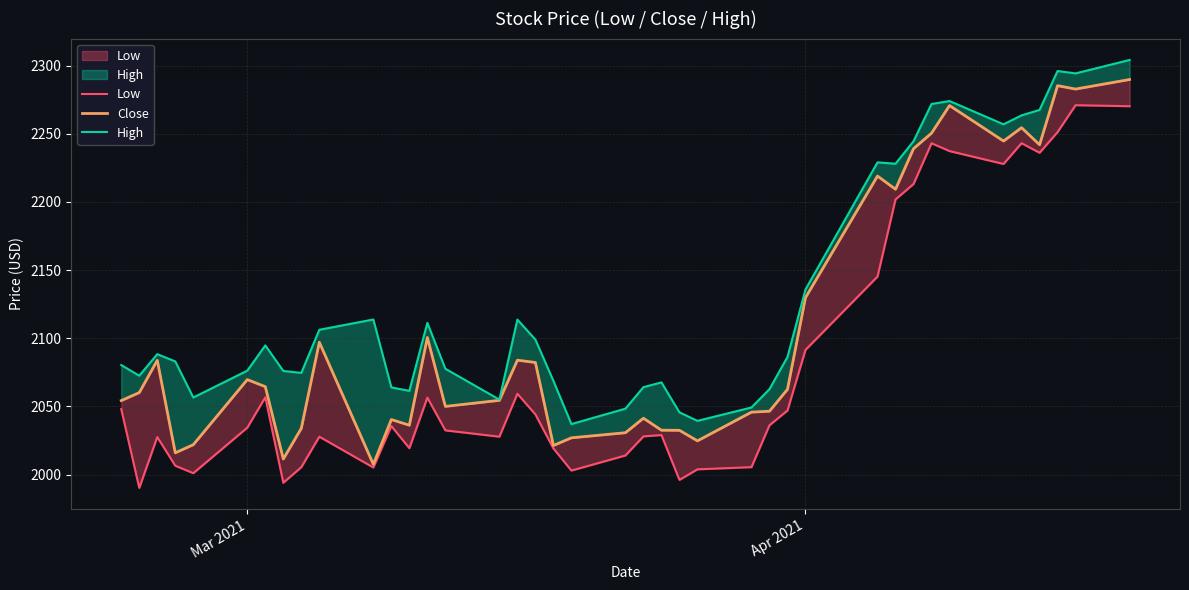

True or false: High and Close cross at least once.

False